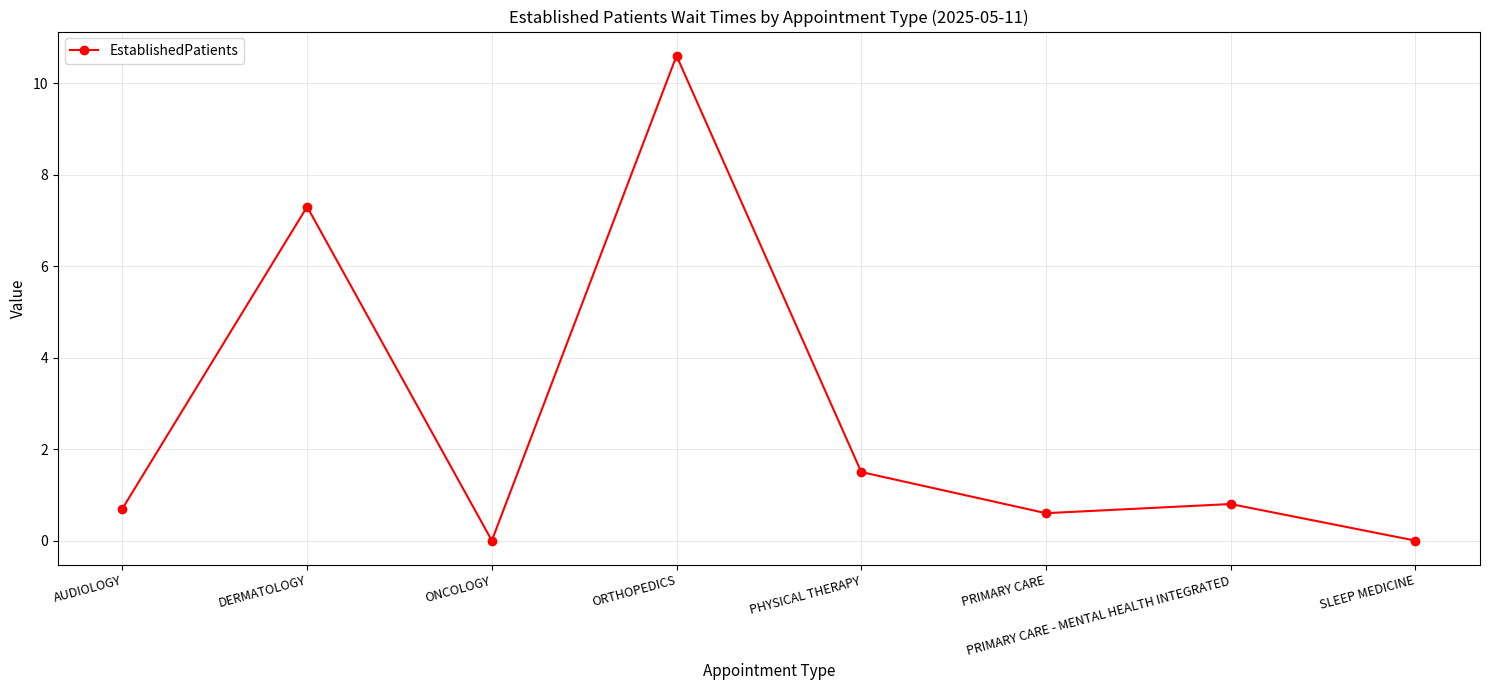

True or false: the data shows 1.5 at PHYSICAL THERAPY.

True